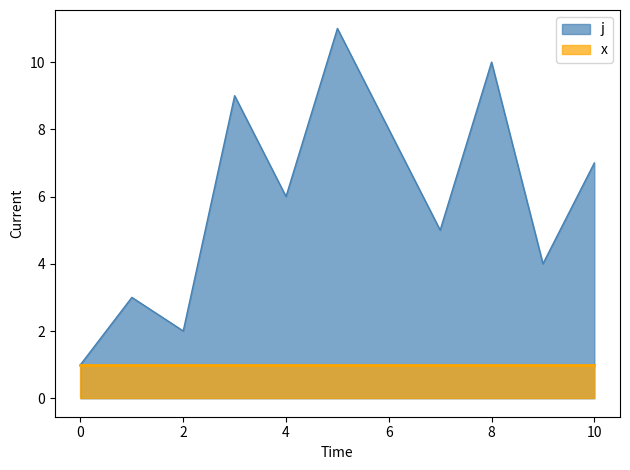

Between 4 and 8, which is larger?

8